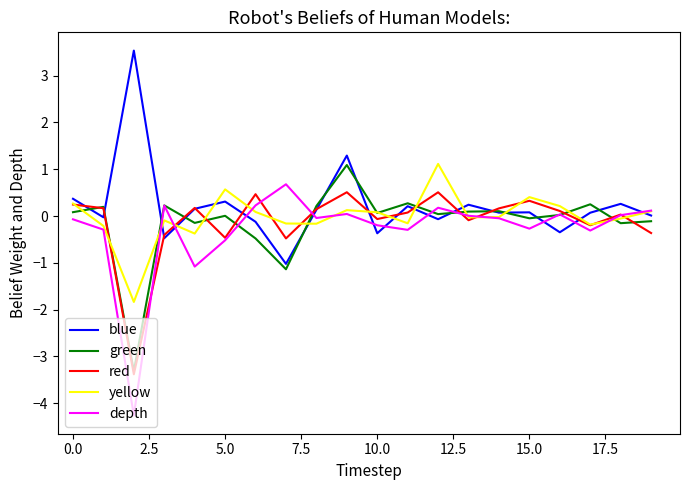

Does the chart display data point markers on the line(s)?

No